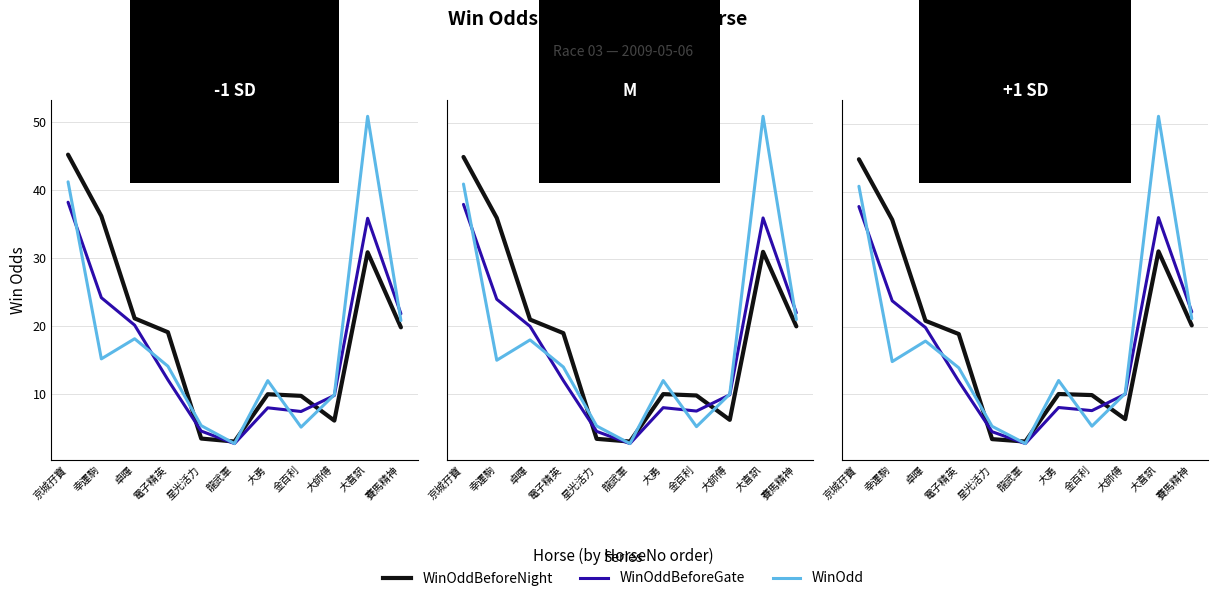

How many lines are shown in the chart?

3